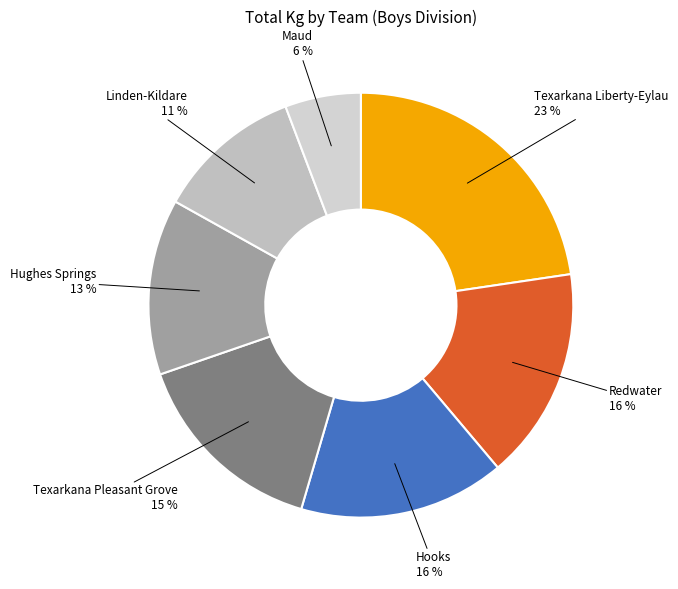

How many slices are in this pie chart?

7